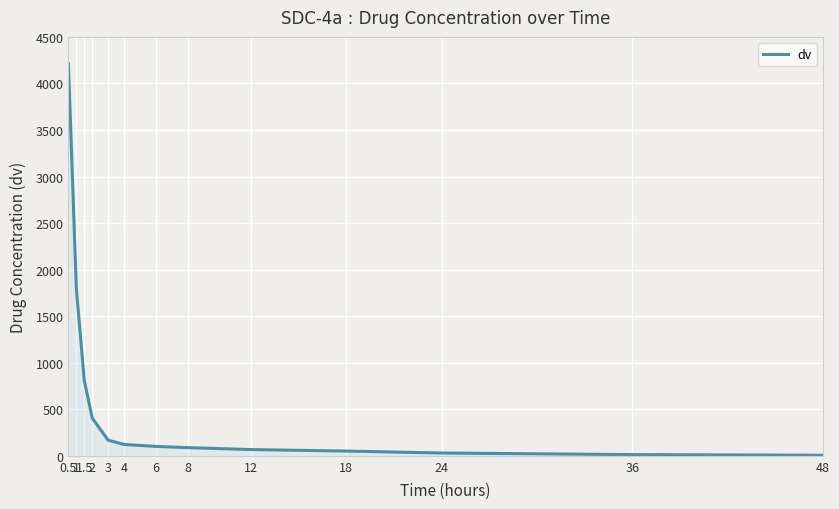

Does the chart have visible grid lines?

Yes